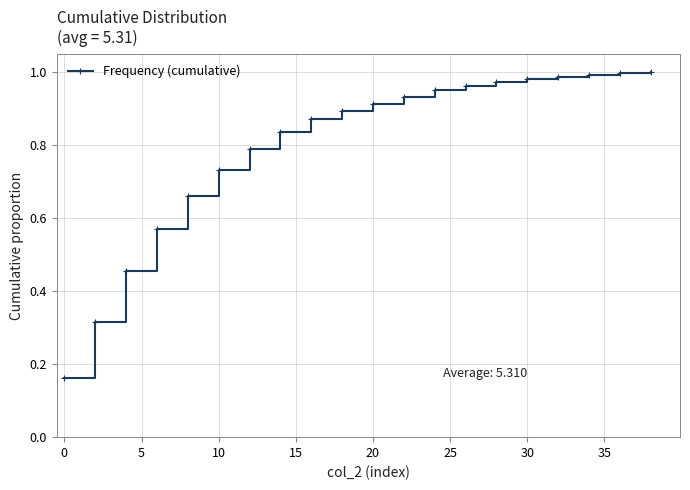

What is the sum of all values?

16.0